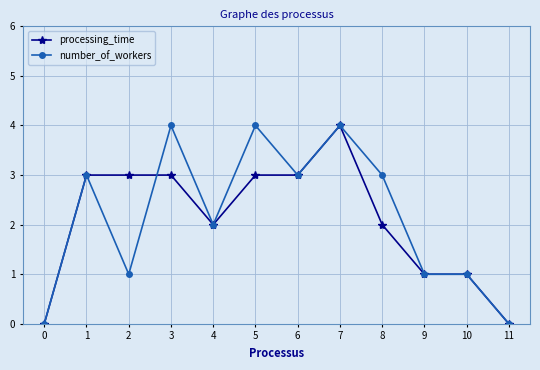

Is the value of number_of_workers at 9 greater than the value of processing_time at 7?

No